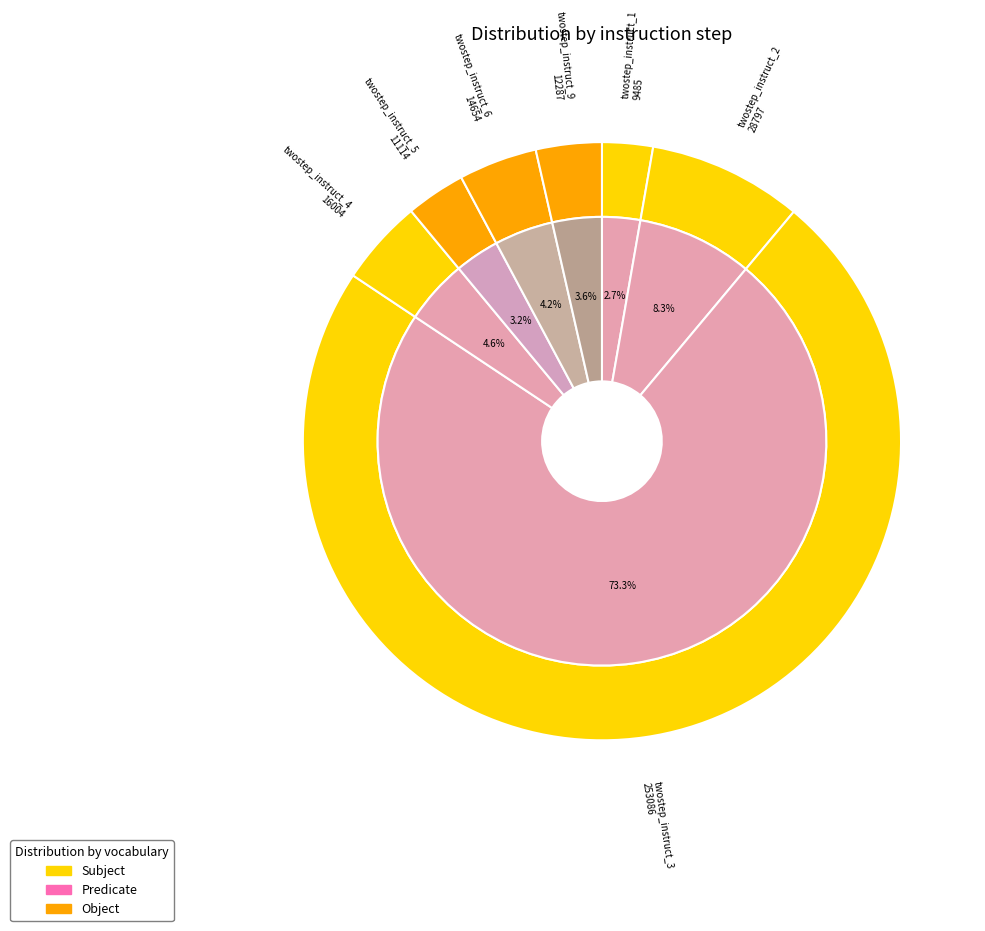

Is the sum of twostep_instruct_2 and twostep_instruct_6 greater than half?

No